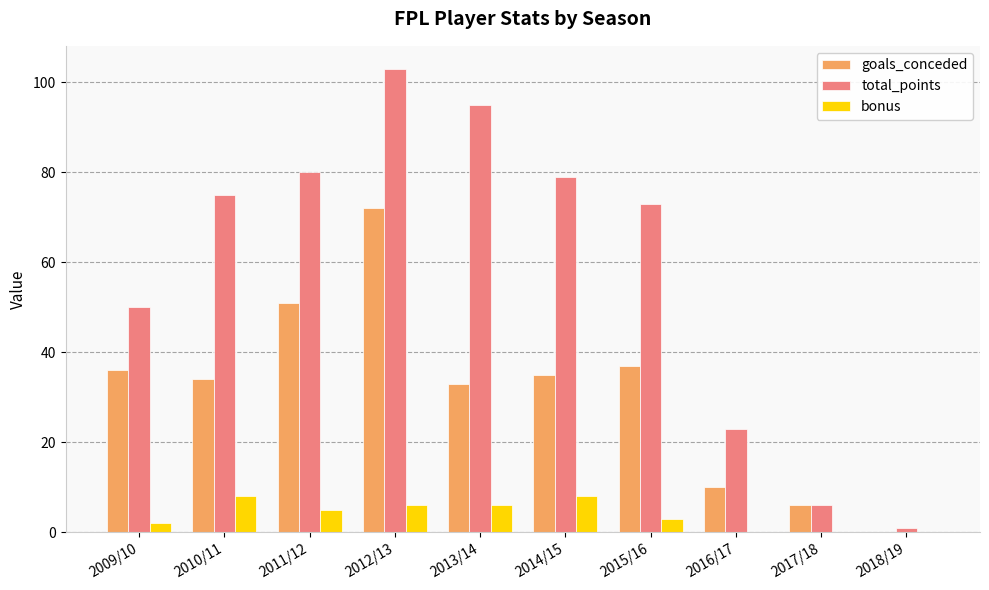

What are all the series names shown in the legend?

goals_conceded, total_points, bonus